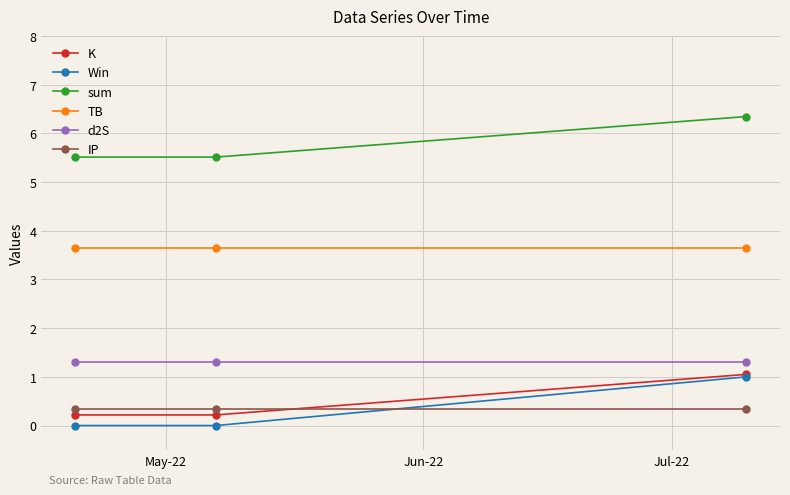

What is the value of the TB point at the 1st from the left?

3.6